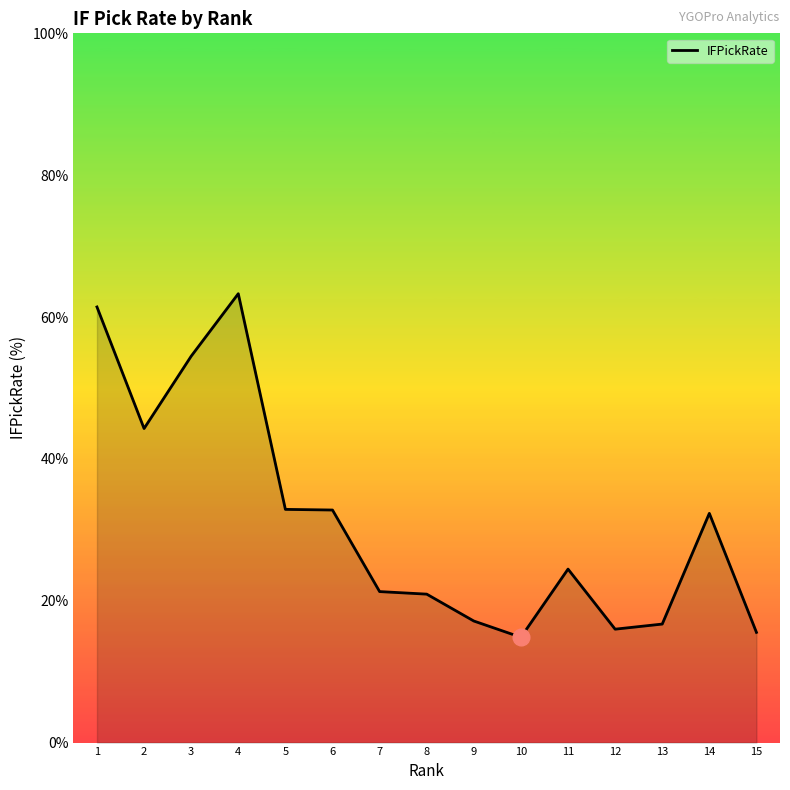

What is the change in value from 3 to 15?

-38.9